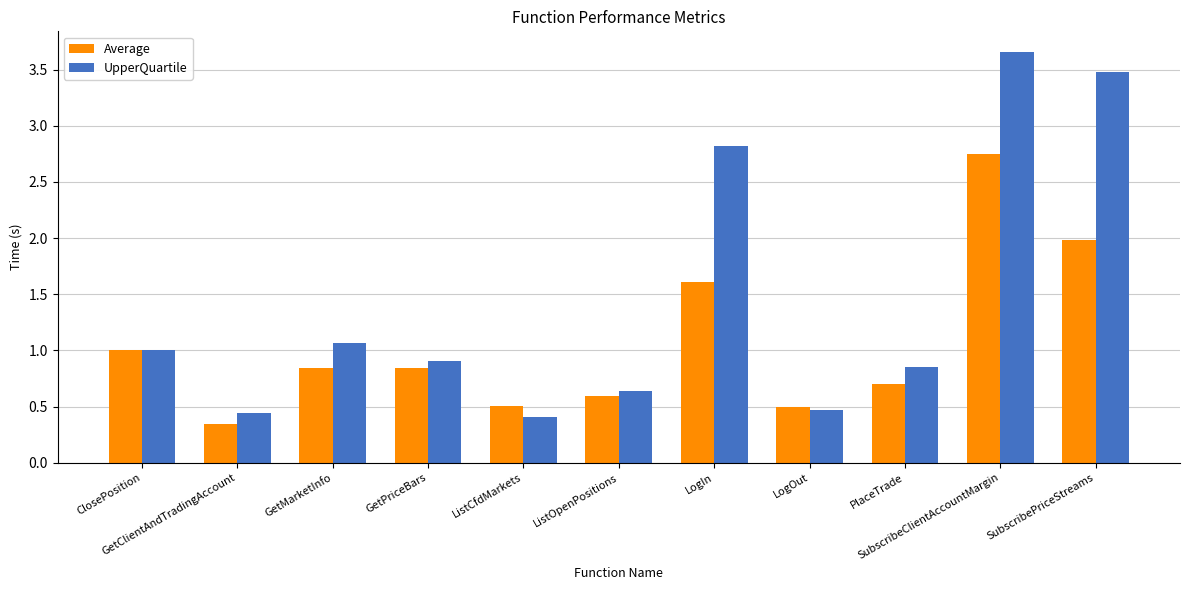

What is the label of the 9th bar from the left?

PlaceTrade